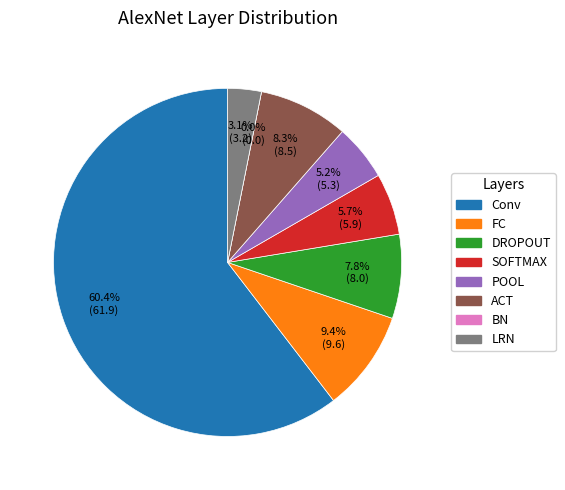

Combined, what portion of the pie is ACT and LRN?

11.5%